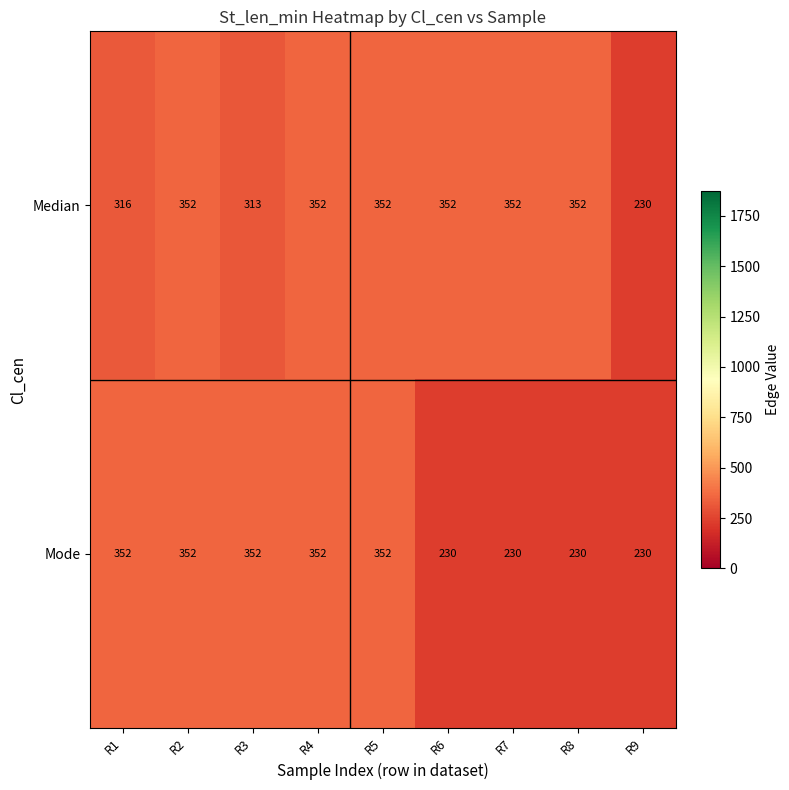

What is the smallest value displayed?

230